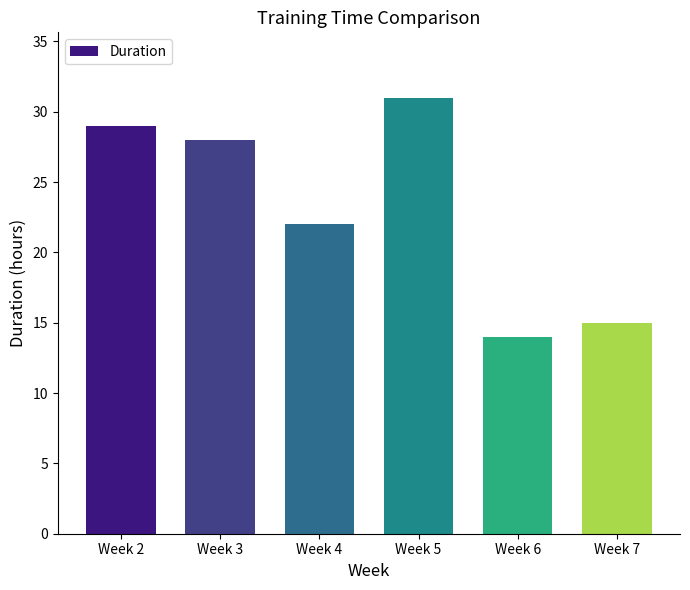

What is the value of the 4th bar from the left?

31.0